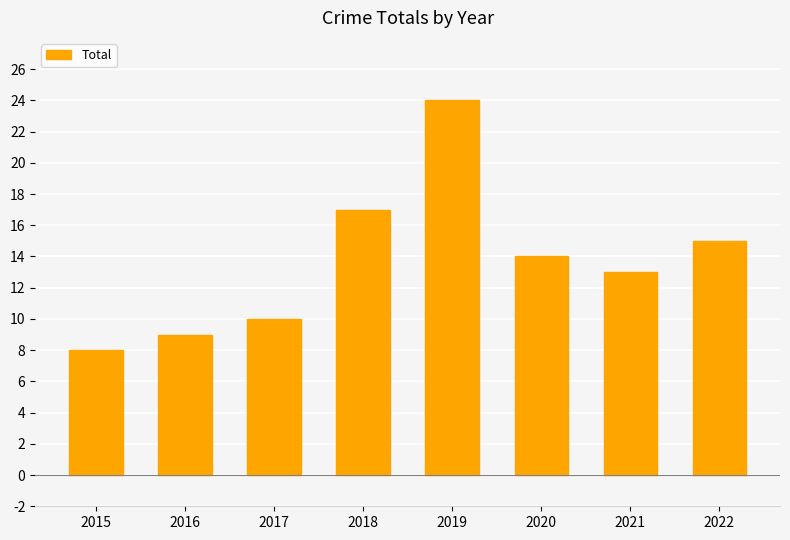

Which has a higher value, 2021 or 2017?

2021